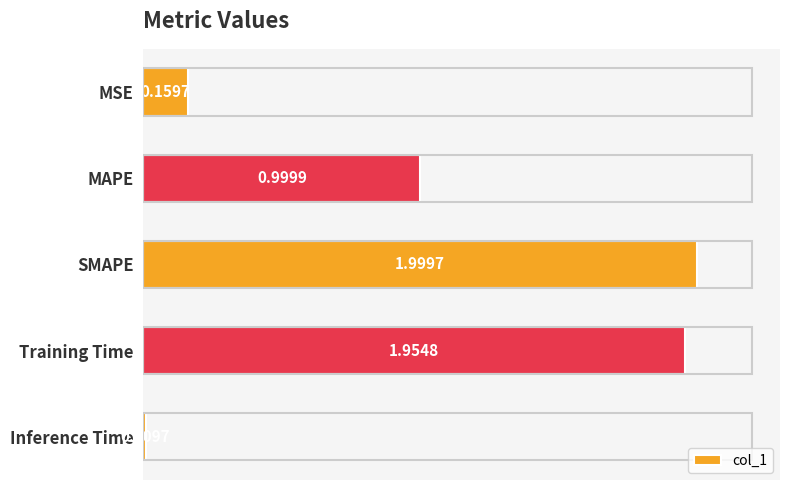

What is the sum of the values at Training Time and MAPE?

3.0